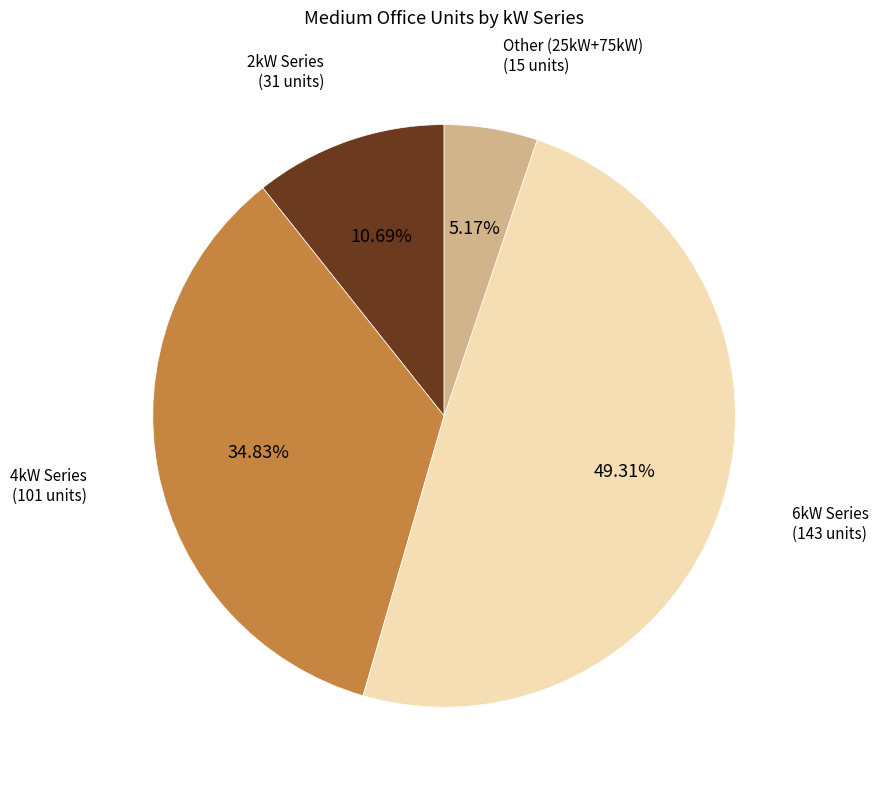

Is there a majority slice in this chart?

No